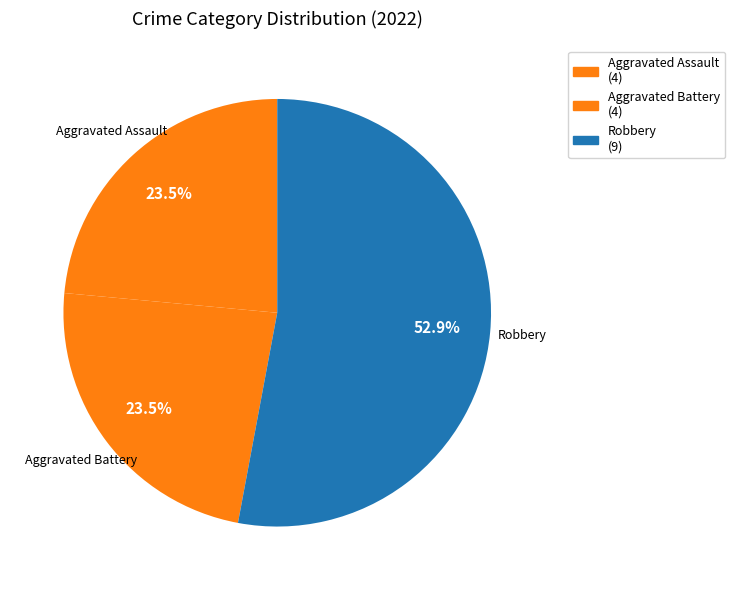

Count the number of slices in the pie.

3